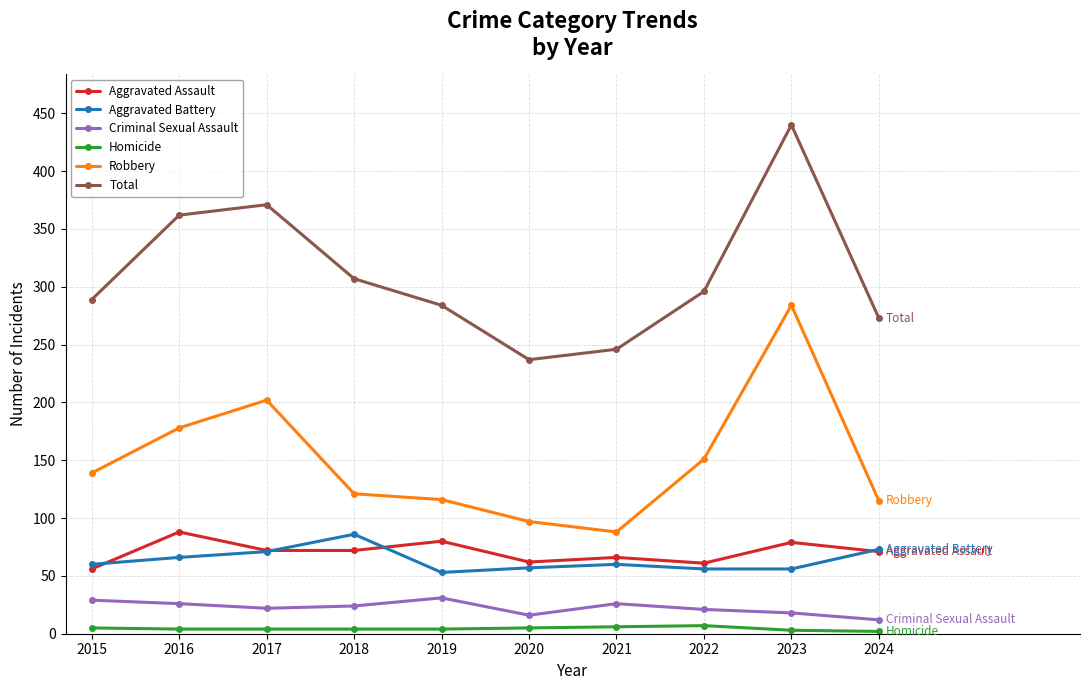

At how many categories does at least one series exceed 34?

10